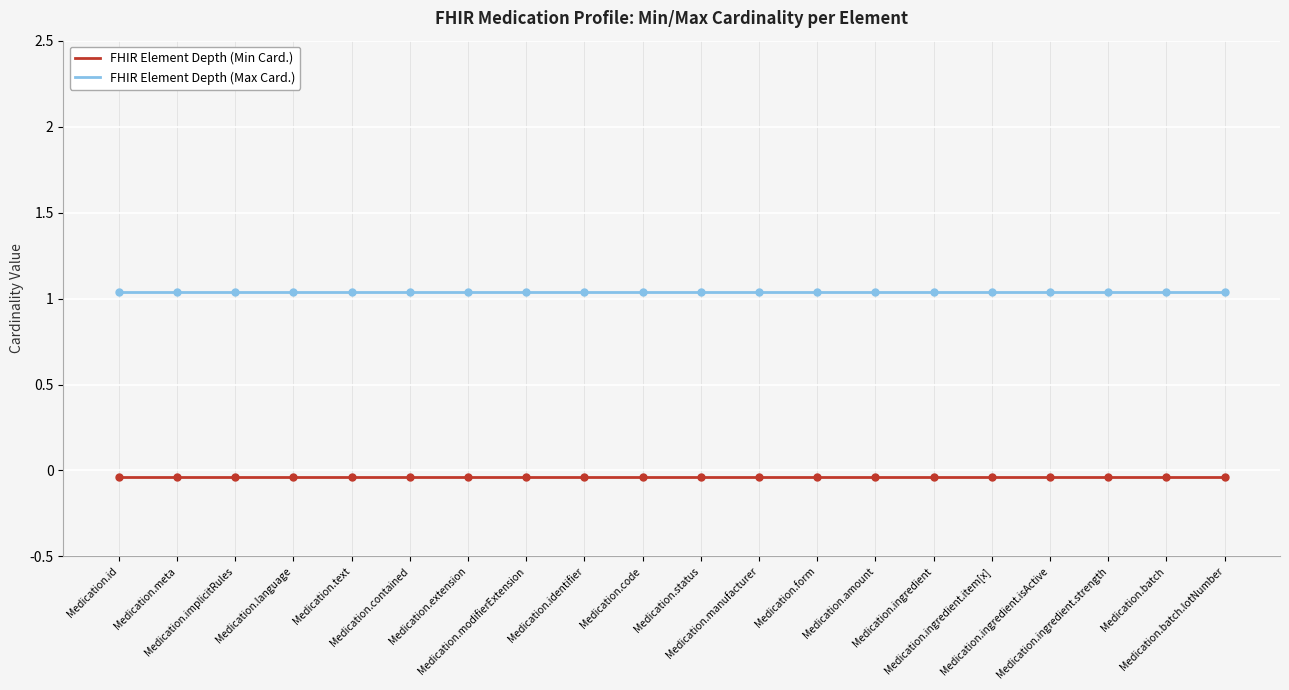

Which series has the largest total across all categories?

FHIR Element Depth (Max Card.)